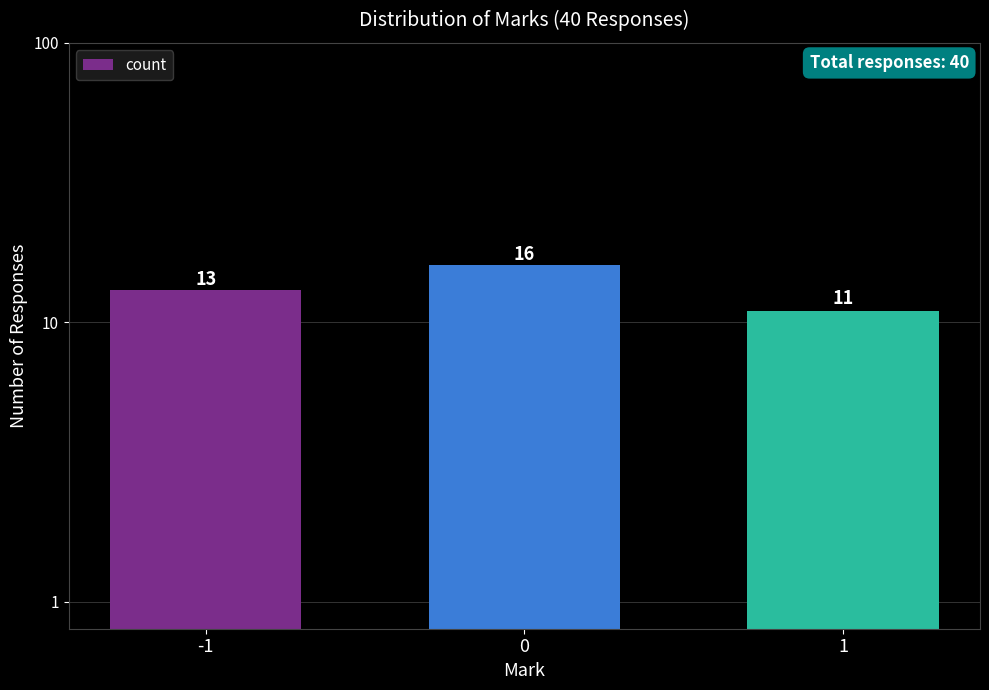

How many bars are there in total?

3